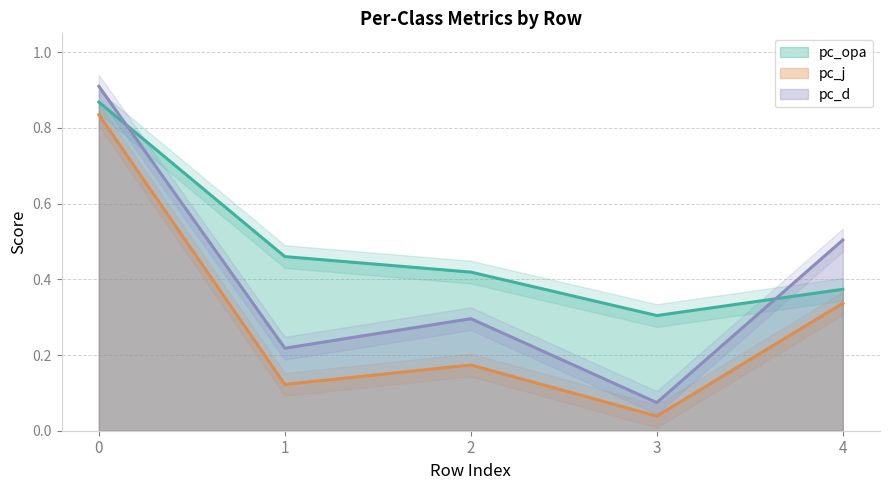

Count the pc_opa values in the range 0 to 1.

5